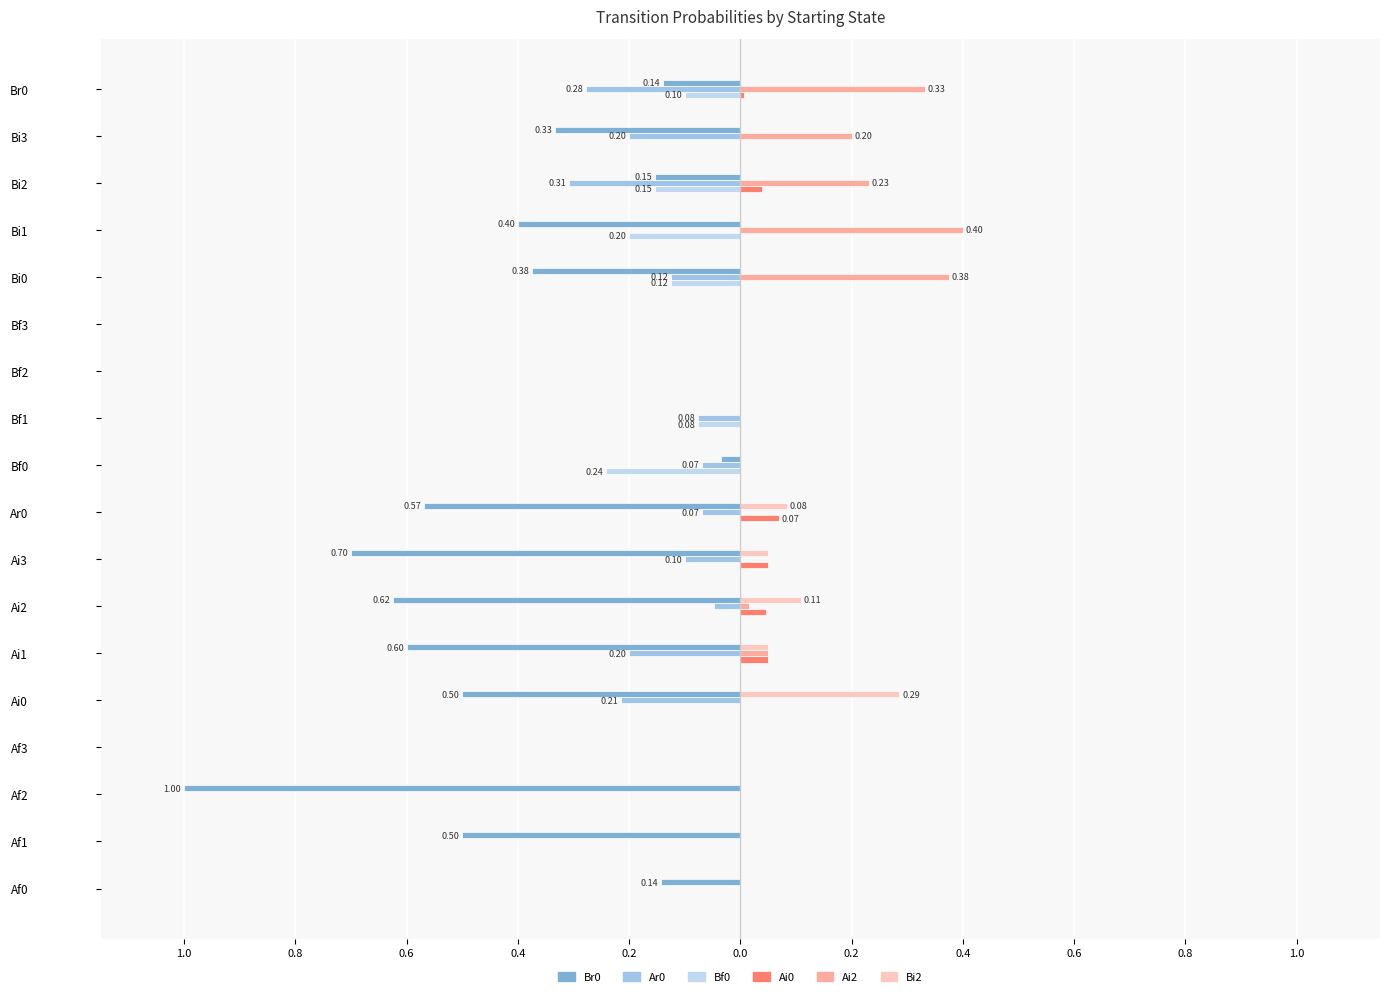

Count the number of categories in the chart.

18